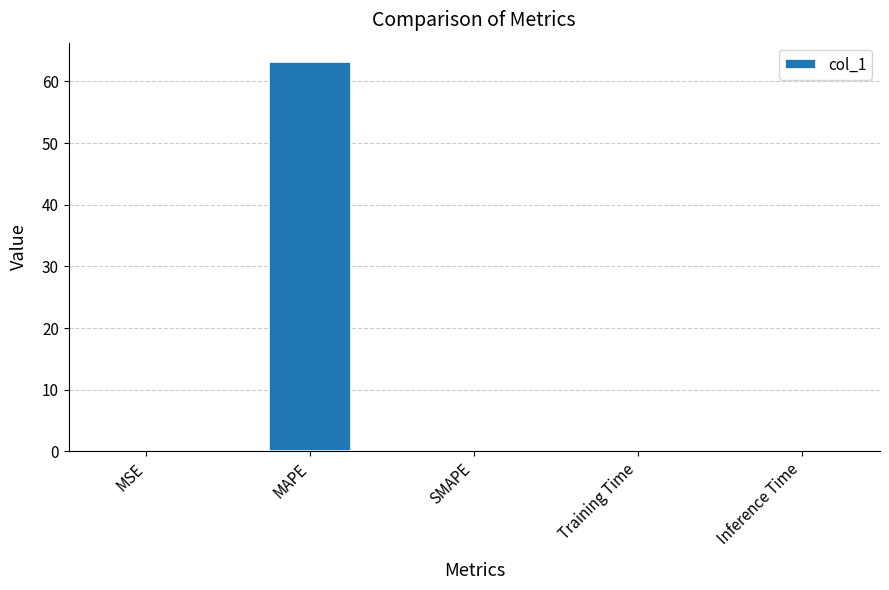

What is the sum of the values at MAPE and SMAPE?

63.1